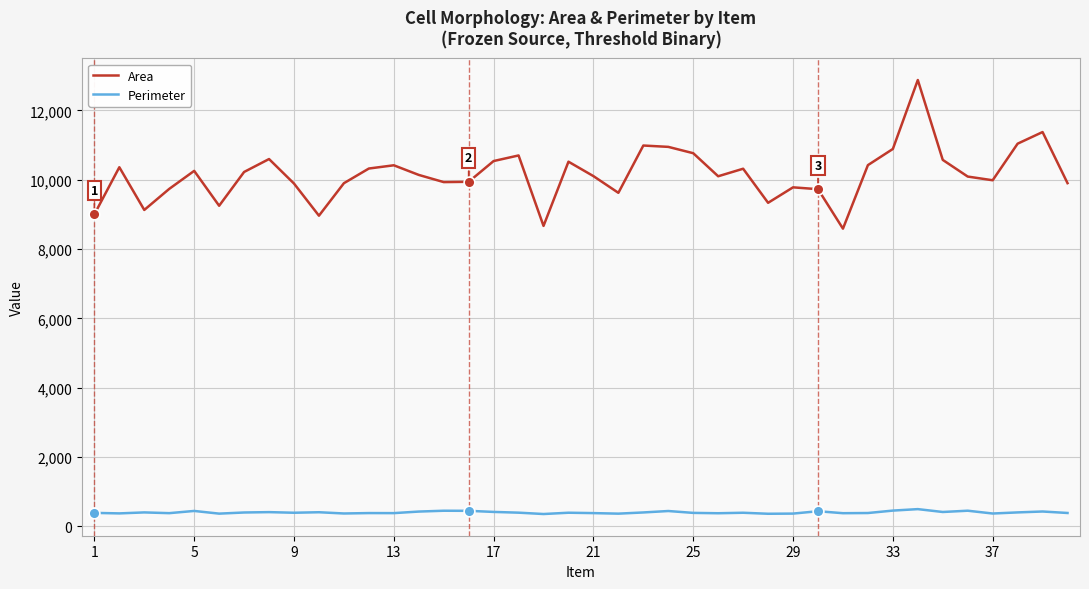

What are all the series names shown in the legend?

Area, Perimeter